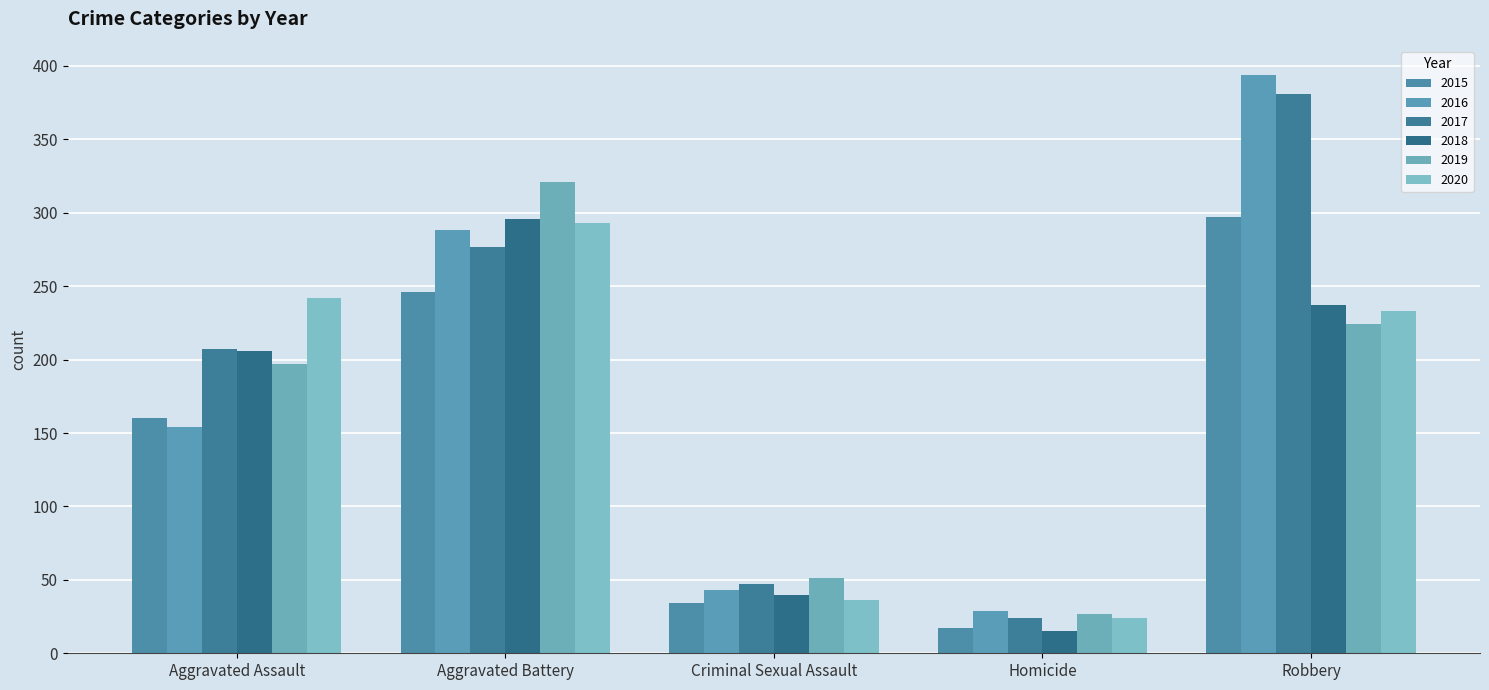

Are the bars grouped side by side (vs. stacked)?

Yes